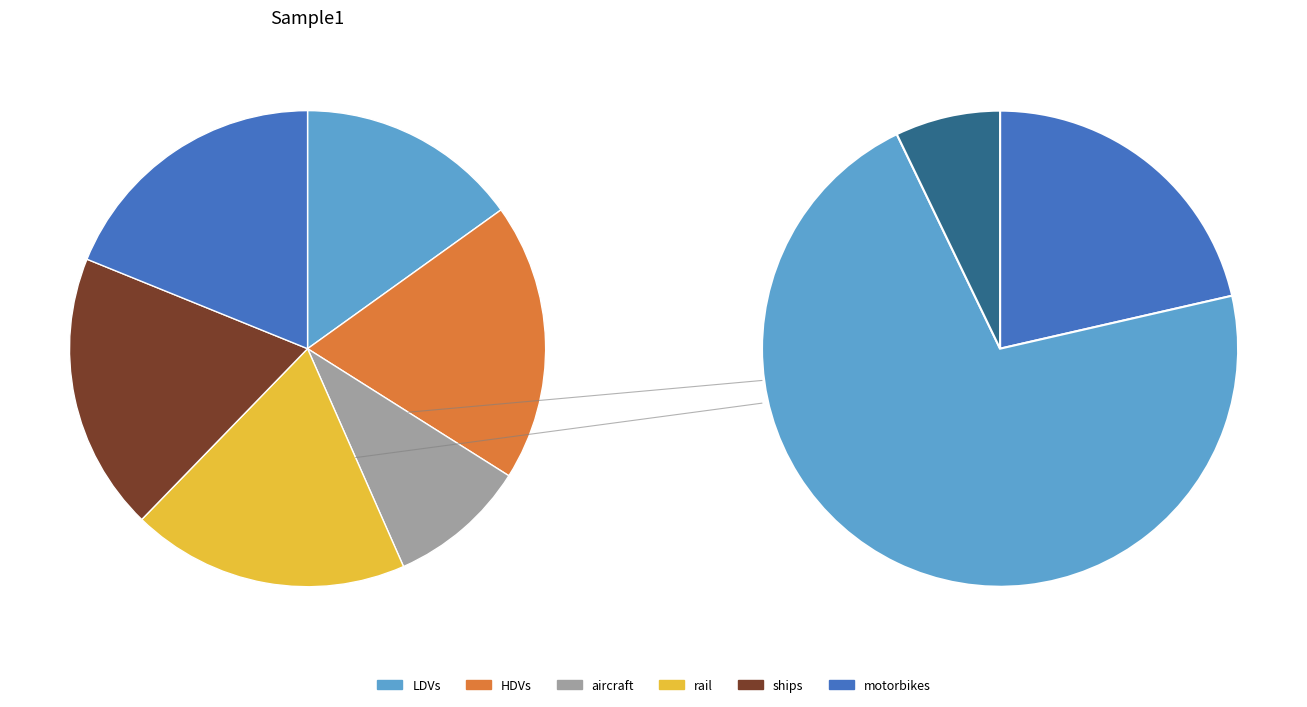

The aircraft slice represents 22% of the pie. True or false?

False